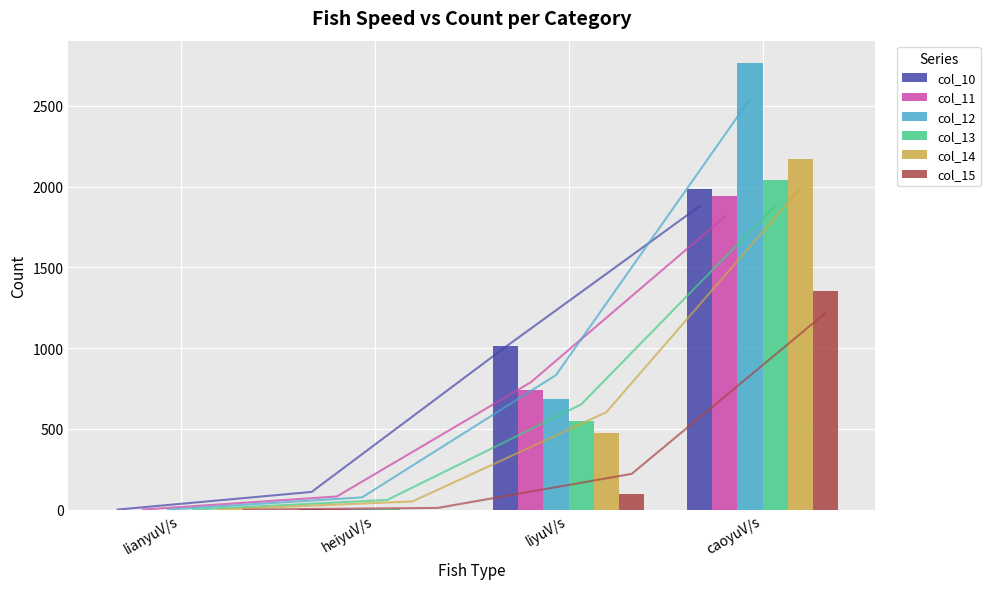

At lianyuV/s, list the series in order from smallest to largest.

col_10, col_11, col_12, col_13, col_14, col_15